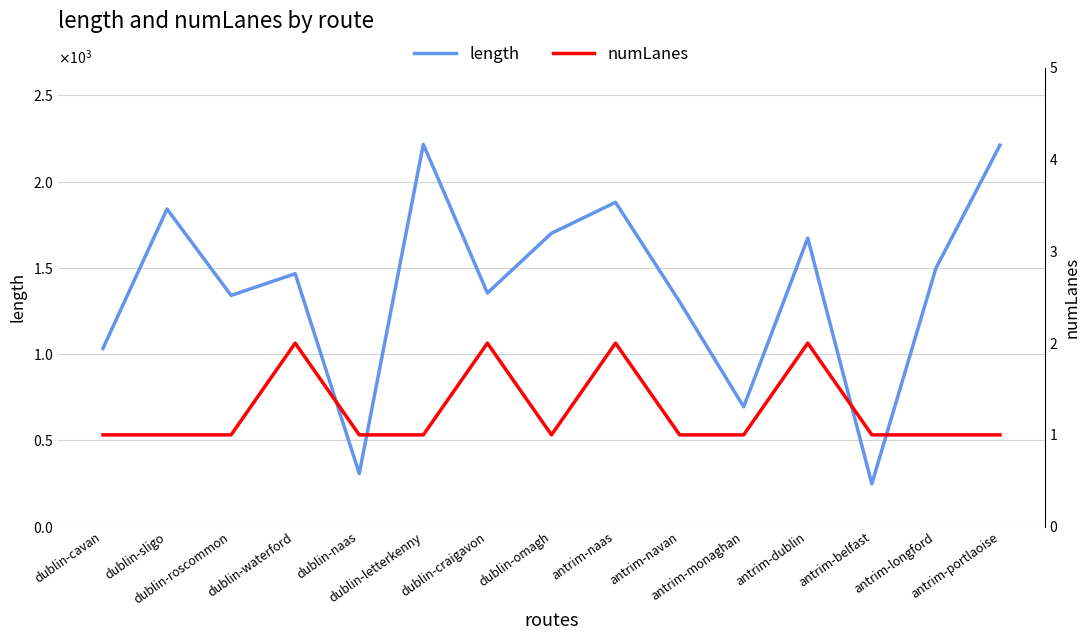

What is the difference between the highest and lowest values at dublin-letterkenny?

2214.6